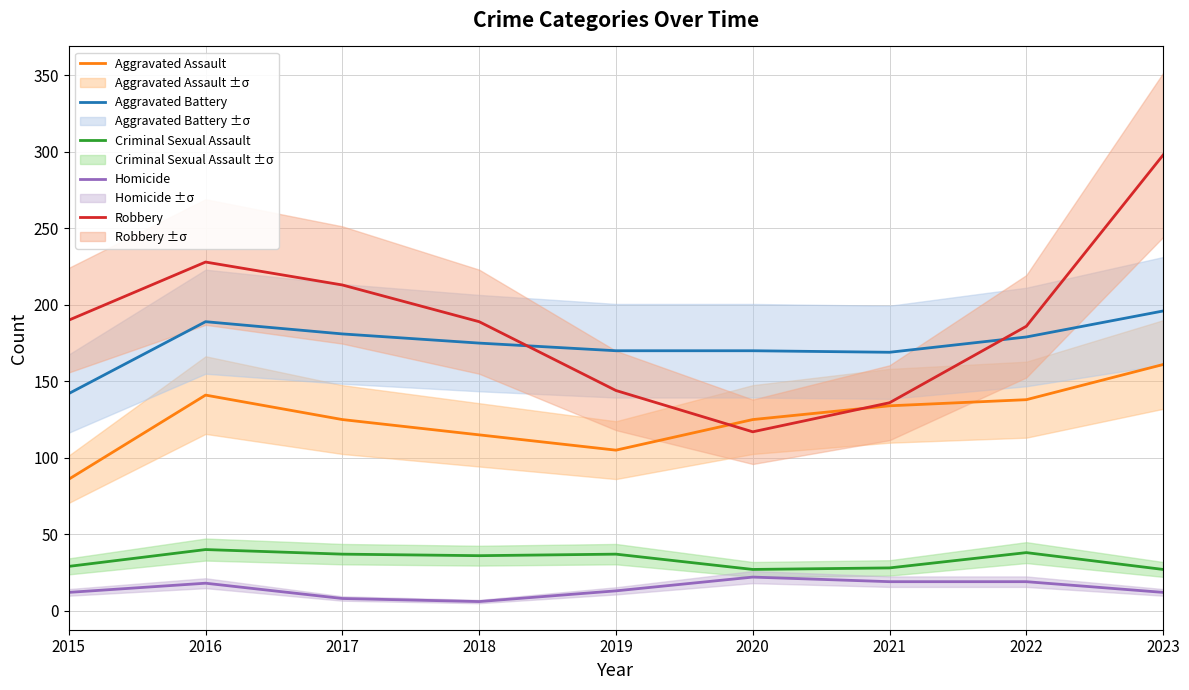

Rank the series by their maximum value, from highest to lowest.

Robbery, Aggravated Battery, Aggravated Assault, Criminal Sexual Assault, Homicide